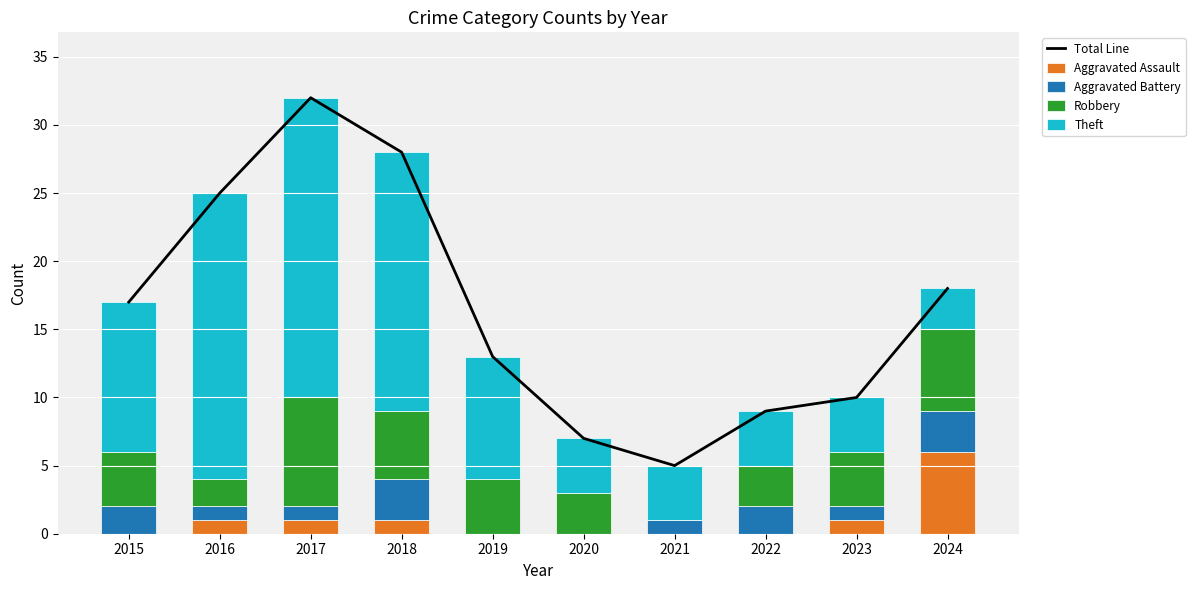

The value of Aggravated Assault at 2022 is 3. True or false?

False